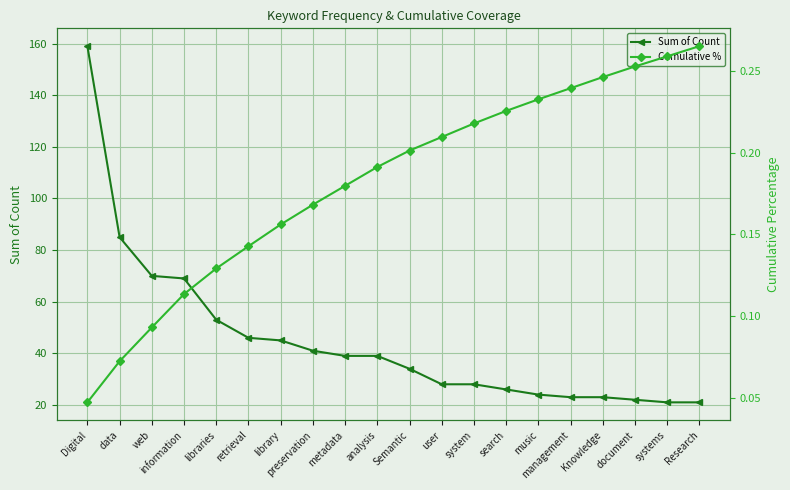

At which category is the sum across all series the highest?

Digital